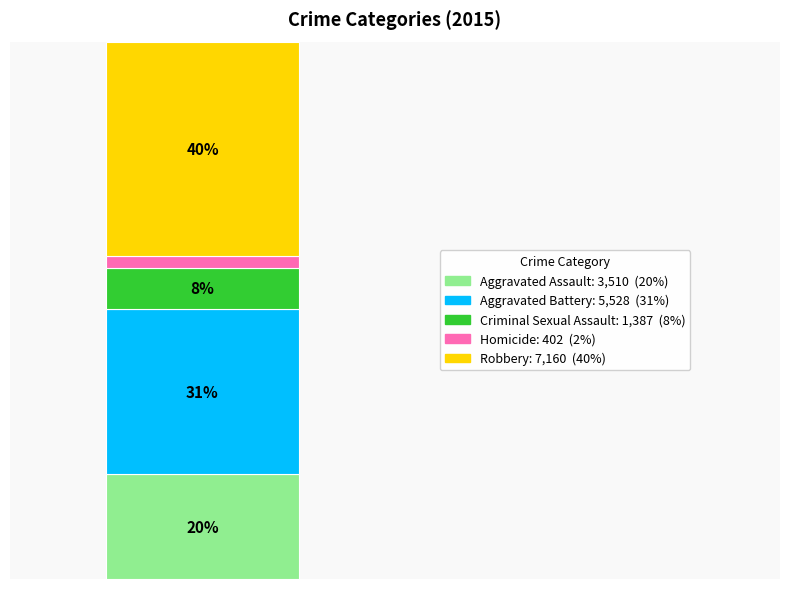

Are the bars horizontal?

No